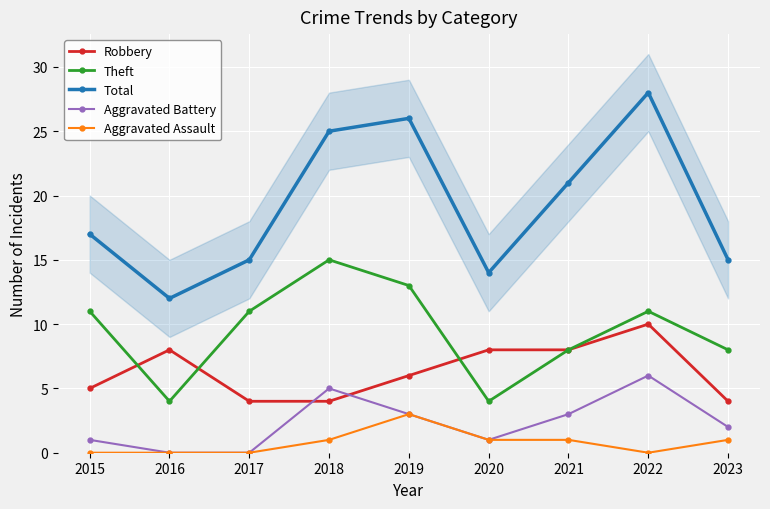

How many values in Aggravated Assault are above zero?

5